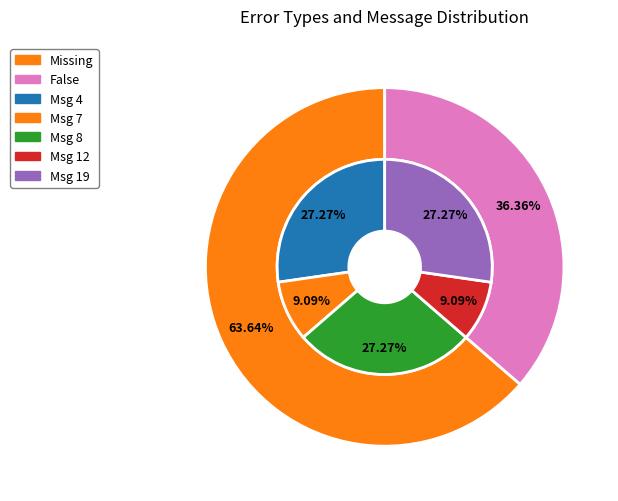

Which slice is the smallest?

False